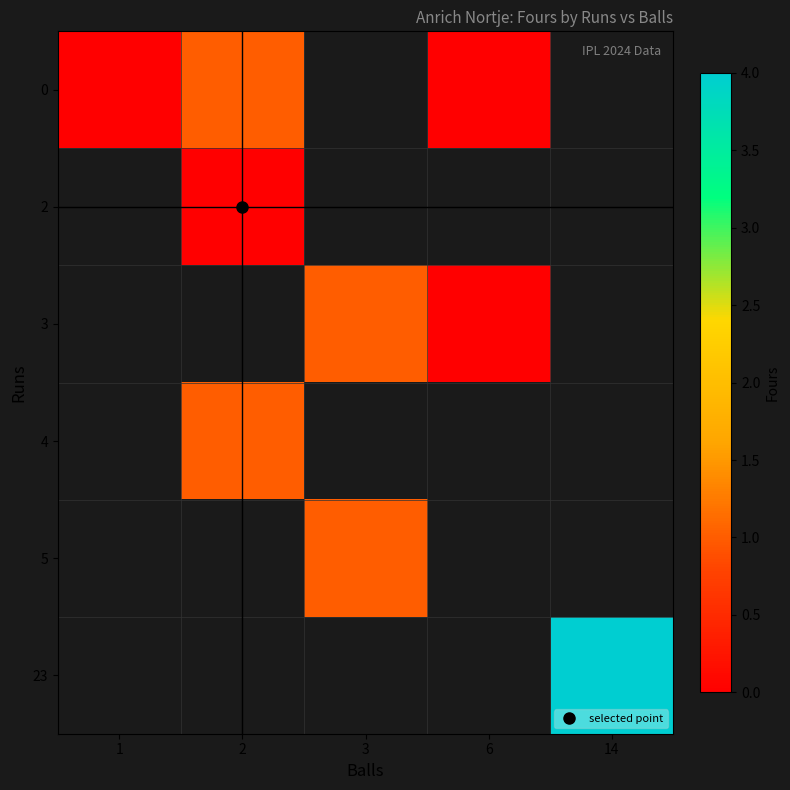

What is the highest value of the 0 series?

1.0